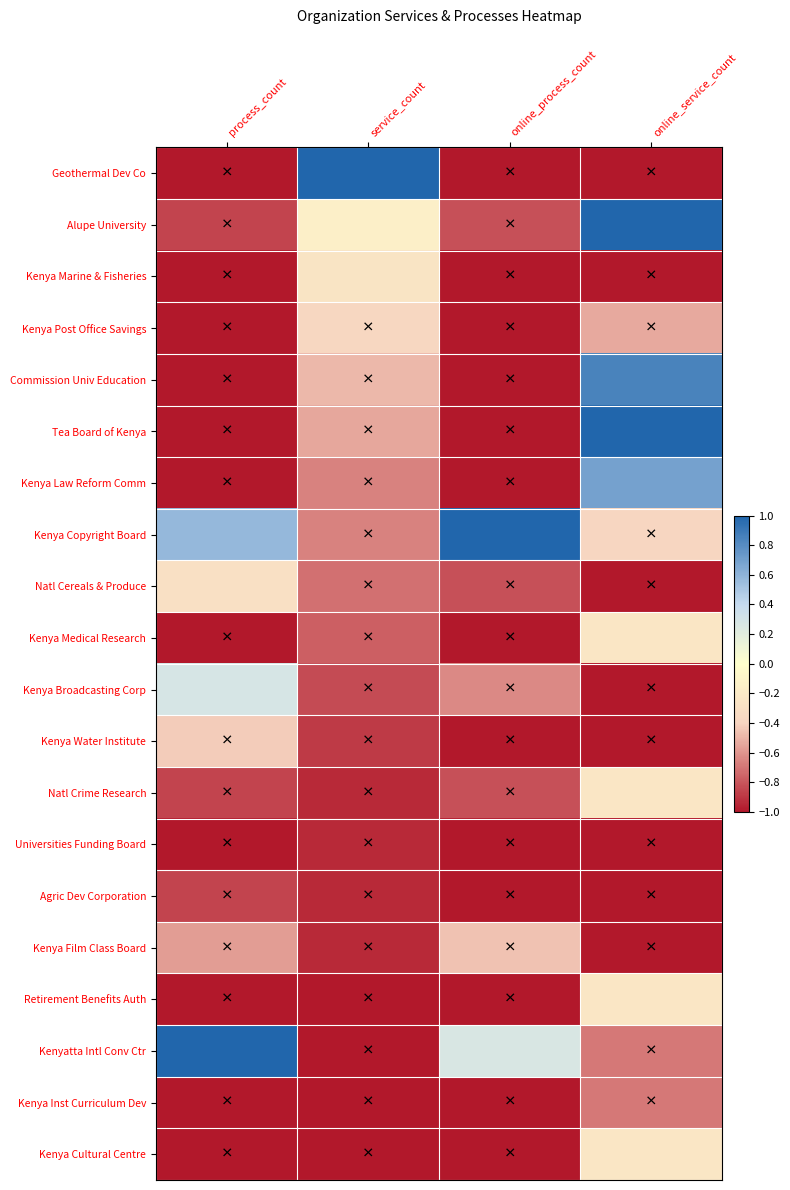

Reading left to right, extract all data points from this chart.

Geothermal Dev Co: process_count=-1.0	service_count=1.0	online_process_count=-1.0	online_service_count=-1.0
Alupe University: process_count=-0.9	service_count=-0.1	online_process_count=-0.8	online_service_count=1.0
Kenya Marine & Fisheries: process_count=-1.0	service_count=-0.3	online_process_count=-1.0	online_service_count=-1.0
Kenya Post Office Savings: process_count=-1.0	service_count=-0.4	online_process_count=-1.0	online_service_count=-0.5
Commission Univ Education: process_count=-1.0	service_count=-0.5	online_process_count=-1.0	online_service_count=0.8
Tea Board of Kenya: process_count=-1.0	service_count=-0.5	online_process_count=-1.0	online_service_count=1.0
Kenya Law Reform Comm: process_count=-1.0	service_count=-0.7	online_process_count=-1.0	online_service_count=0.7
Kenya Copyright Board: process_count=0.6	service_count=-0.7	online_process_count=1.0	online_service_count=-0.4
Natl Cereals & Produce: process_count=-0.3	service_count=-0.7	online_process_count=-0.8	online_service_count=-1.0
Kenya Medical Research: process_count=-1.0	service_count=-0.8	online_process_count=-1.0	online_service_count=-0.2
Kenya Broadcasting Corp: process_count=0.3	service_count=-0.8	online_process_count=-0.6	online_service_count=-1.0
Kenya Water Institute: process_count=-0.4	service_count=-0.9	online_process_count=-1.0	online_service_count=-1.0
Natl Crime Research: process_count=-0.9	service_count=-0.9	online_process_count=-0.8	online_service_count=-0.2
Universities Funding Board: process_count=-1.0	service_count=-0.9	online_process_count=-1.0	online_service_count=-1.0
Agric Dev Corporation: process_count=-0.9	service_count=-0.9	online_process_count=-1.0	online_service_count=-1.0
Kenya Film Class Board: process_count=-0.6	service_count=-0.9	online_process_count=-0.5	online_service_count=-1.0
Retirement Benefits Auth: process_count=-1.0	service_count=-1.0	online_process_count=-1.0	online_service_count=-0.2
Kenyatta Intl Conv Ctr: process_count=1.0	service_count=-1.0	online_process_count=0.3	online_service_count=-0.7
Kenya Inst Curriculum Dev: process_count=-1.0	service_count=-1.0	online_process_count=-1.0	online_service_count=-0.7
Kenya Cultural Centre: process_count=-1.0	service_count=-1.0	online_process_count=-1.0	online_service_count=-0.2